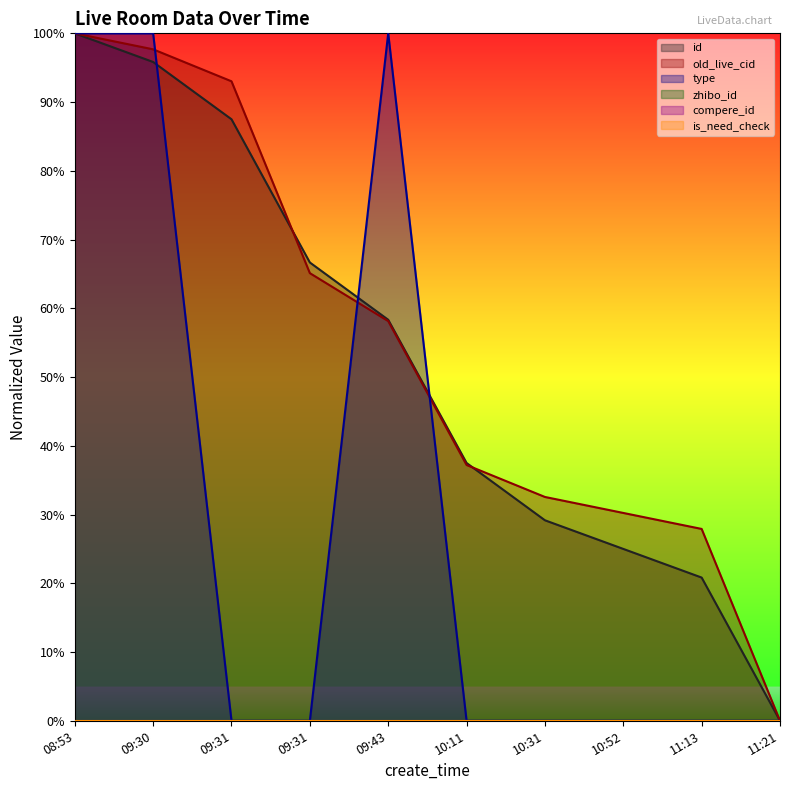

Does the chart display data point markers on the line(s)?

No